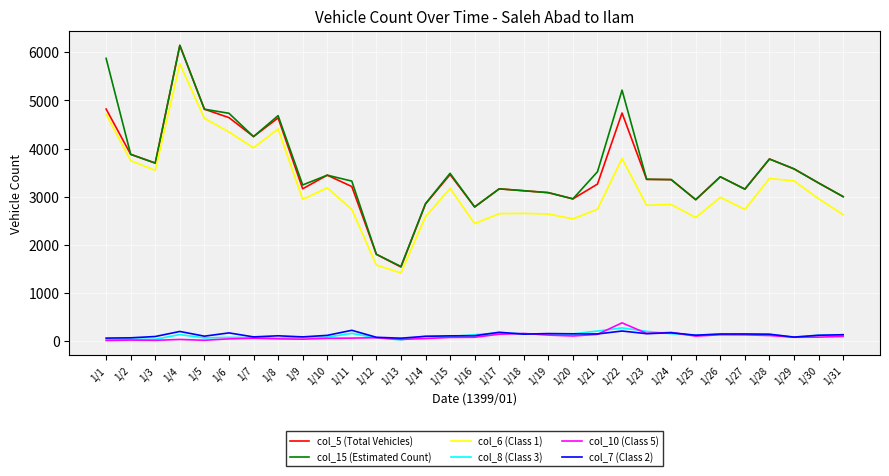

True or false: col_7 (Class 2) and col_5 (Total Vehicles) intersect in this chart.

False